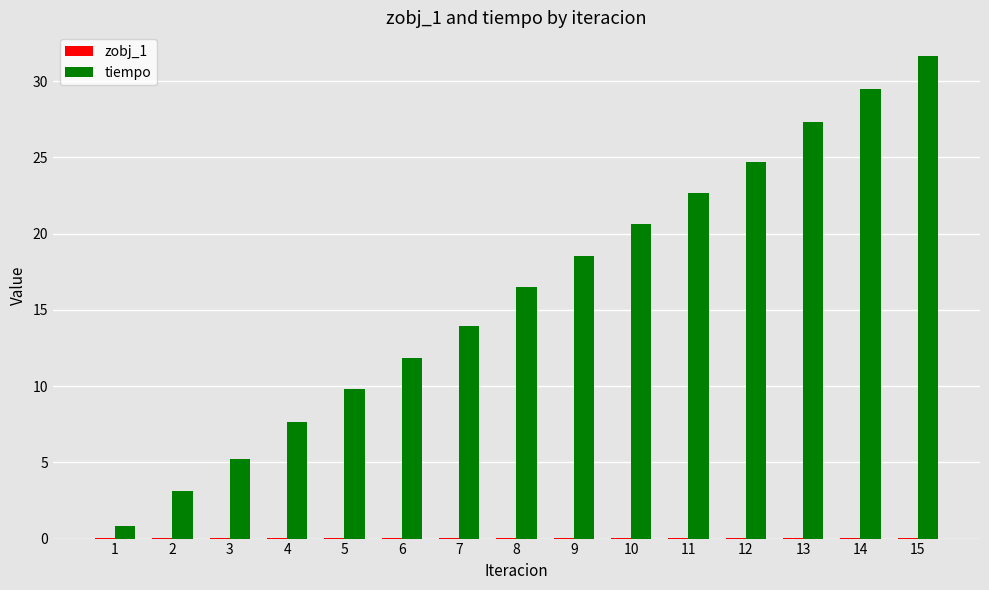

What is the greatest value displayed?

31.6